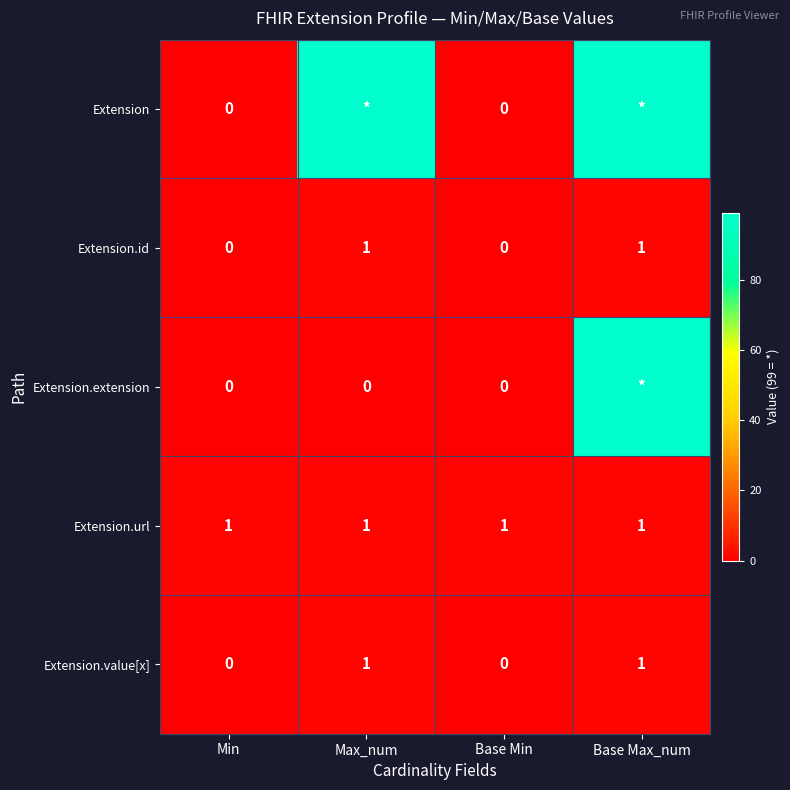

How many categories are shown in the chart?

4